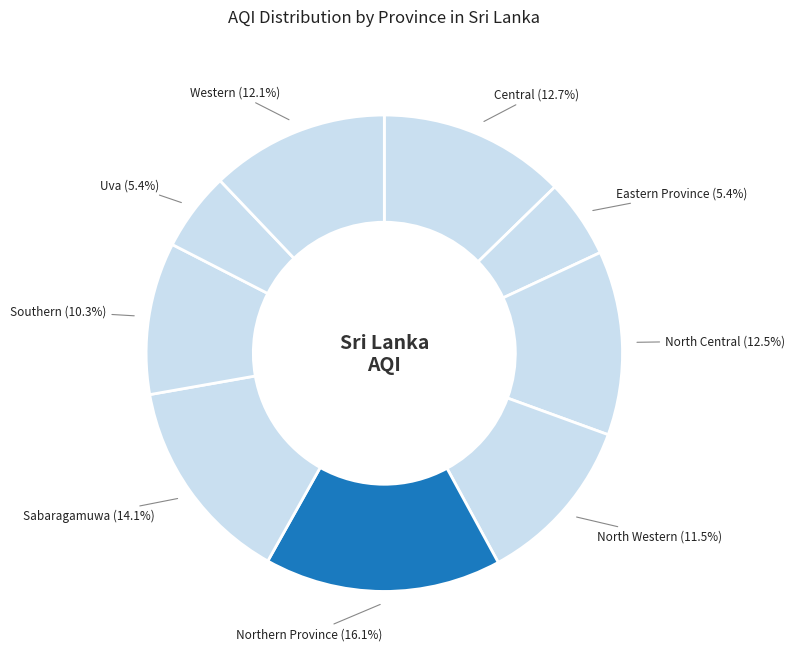

Is there any slice that represents more than half of the pie?

No